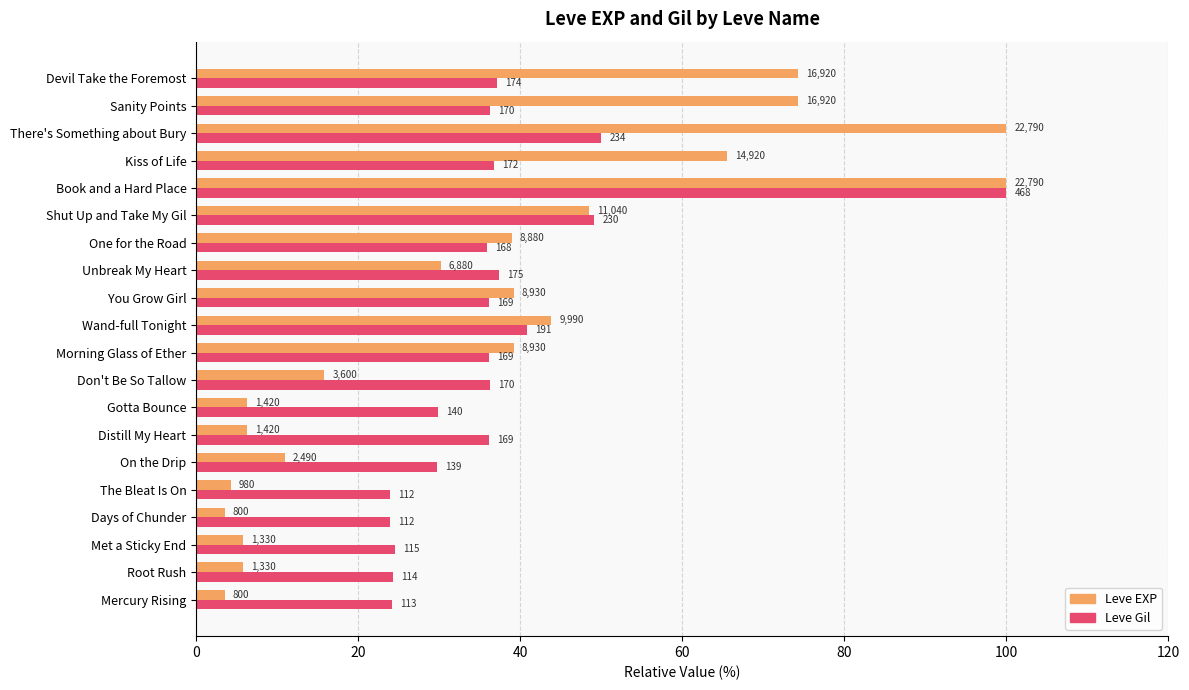

Rank the series by their maximum value, from lowest to highest.

Leve EXP, Leve Gil